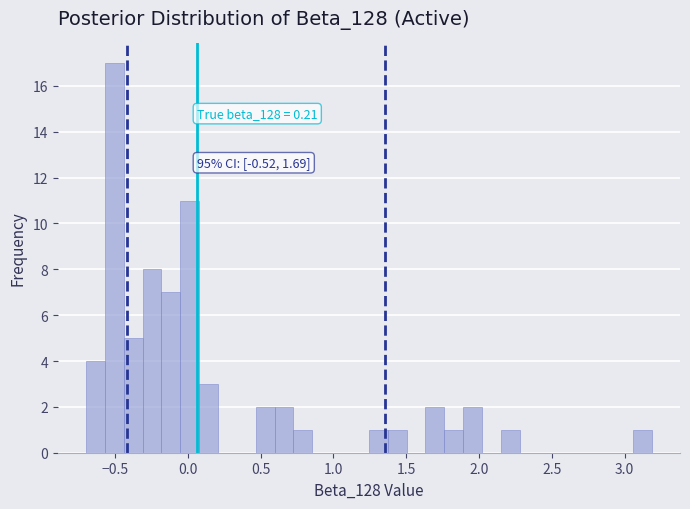

Read against the x-axis, roughly where is the centre of the tallest bar?

-0.50